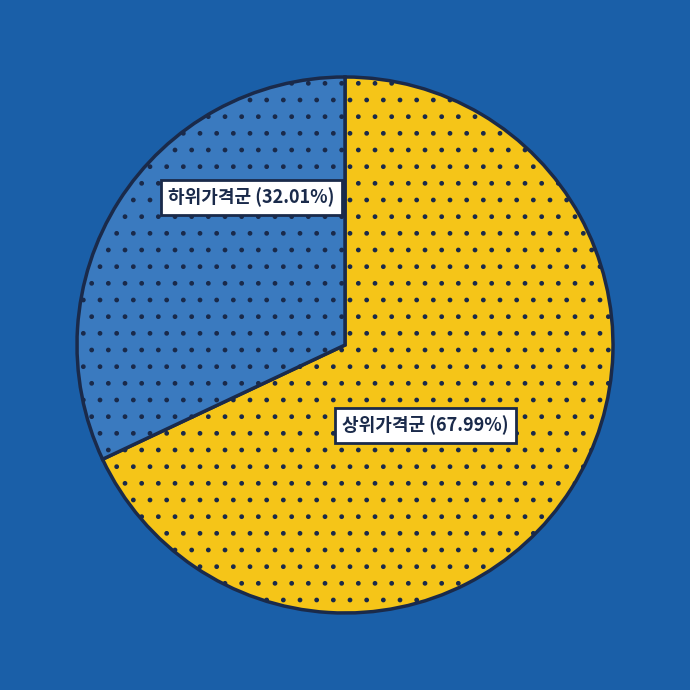

To the nearest percent, what is the difference between the largest and smallest slice percentages?

36%